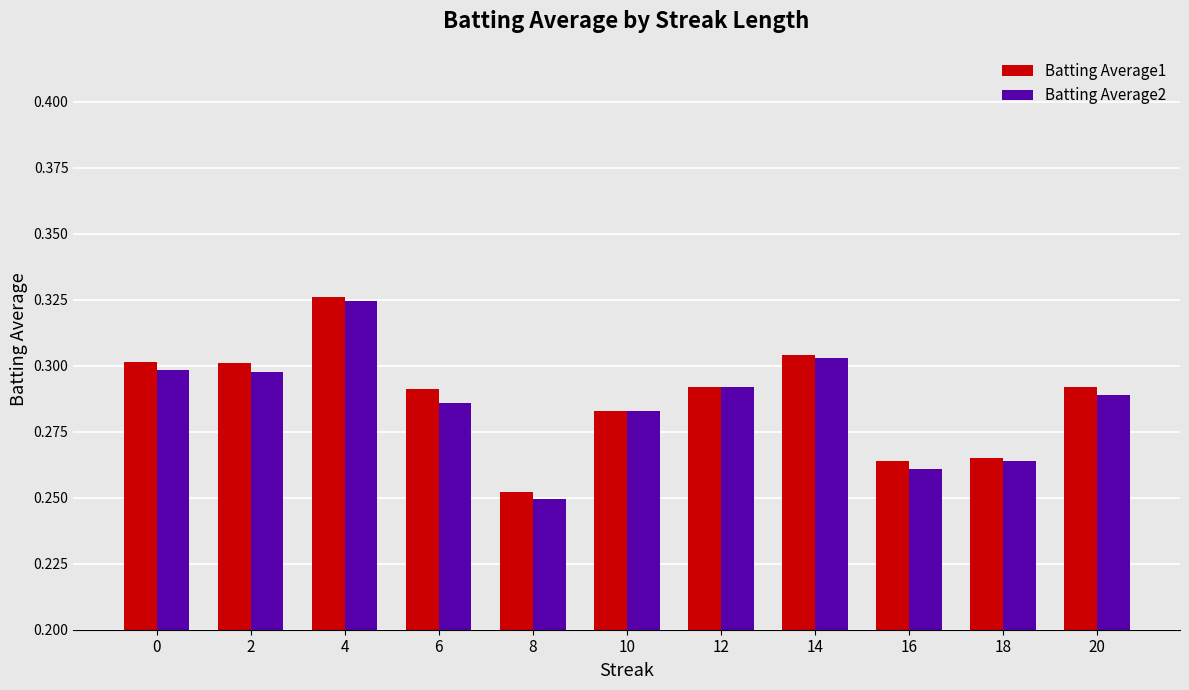

Which series has the widest spread of values?

Batting Average2